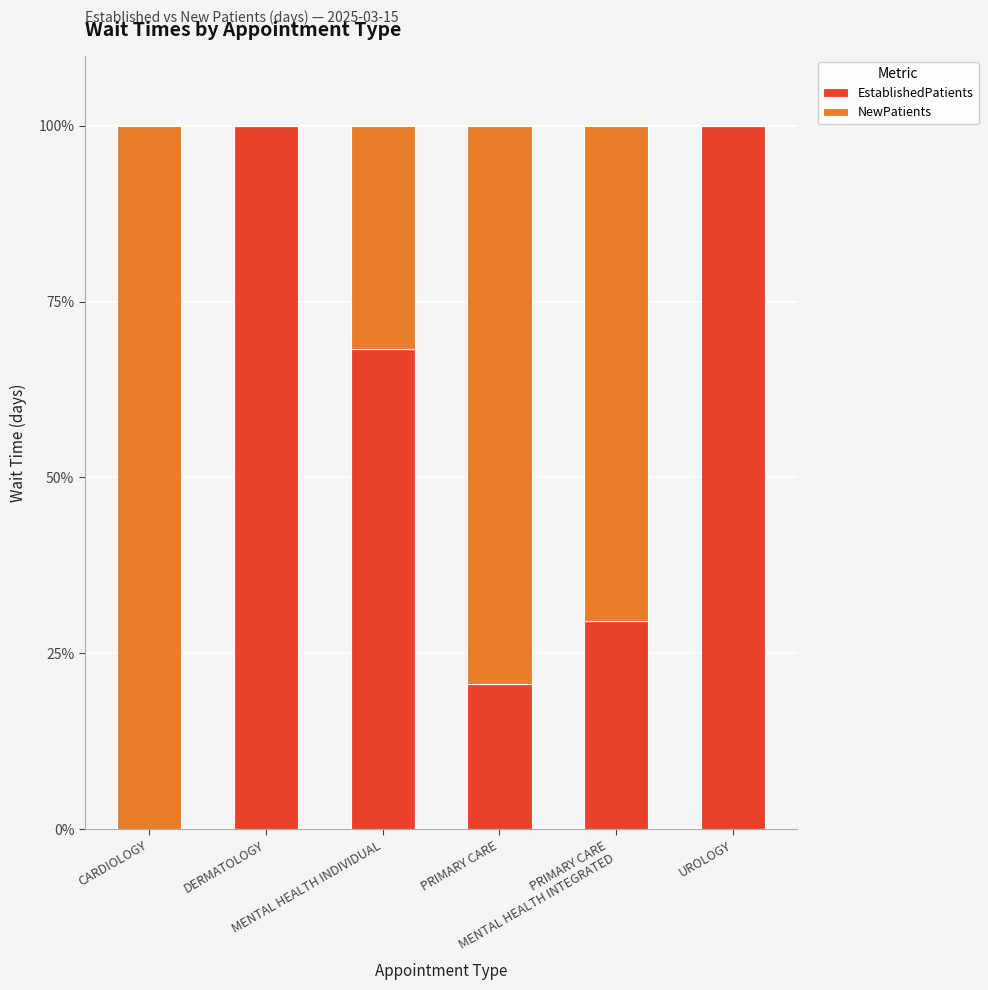

What is the highest value of the EstablishedPatients series?

100.0